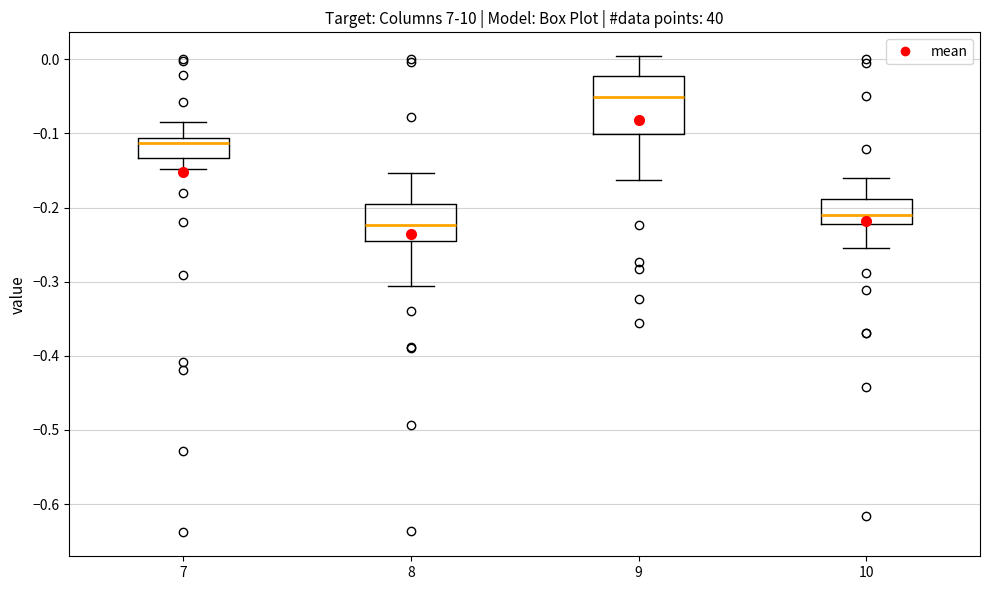

Where is the lower edge of the box at x = 10 on the y-axis? The values are not printed on the chart, so give them approximately, as read against the axis.

-0.22